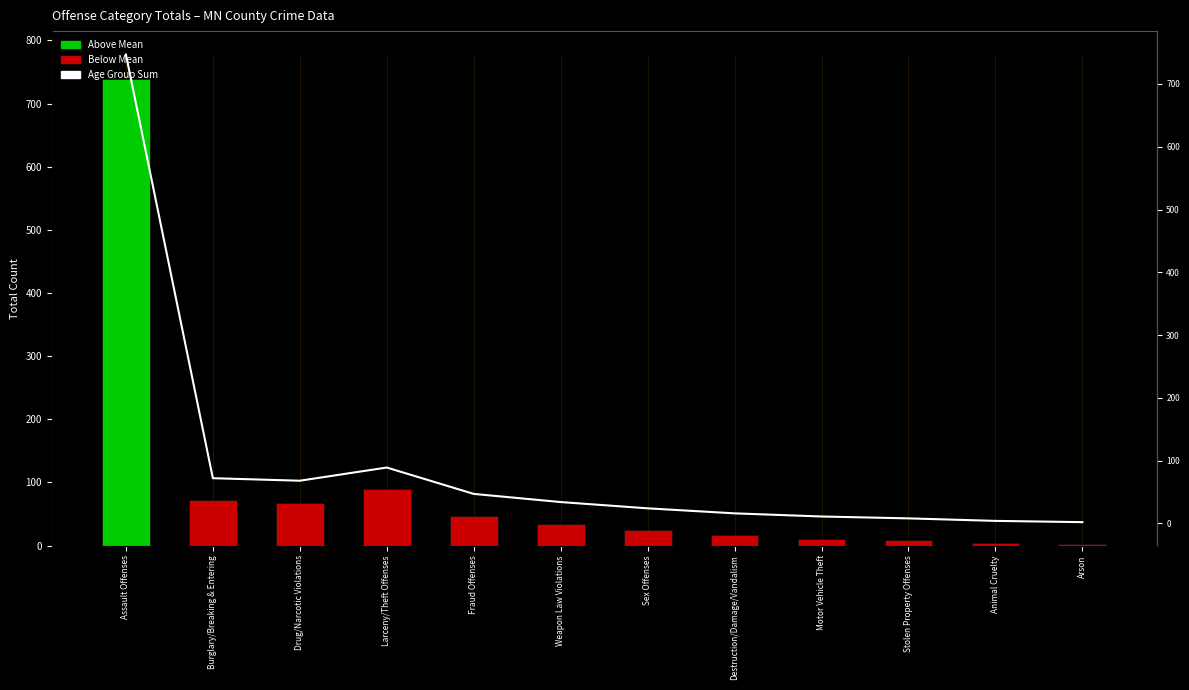

True or false: Total has a value of 47 at Burglary/Breaking & Entering.

False